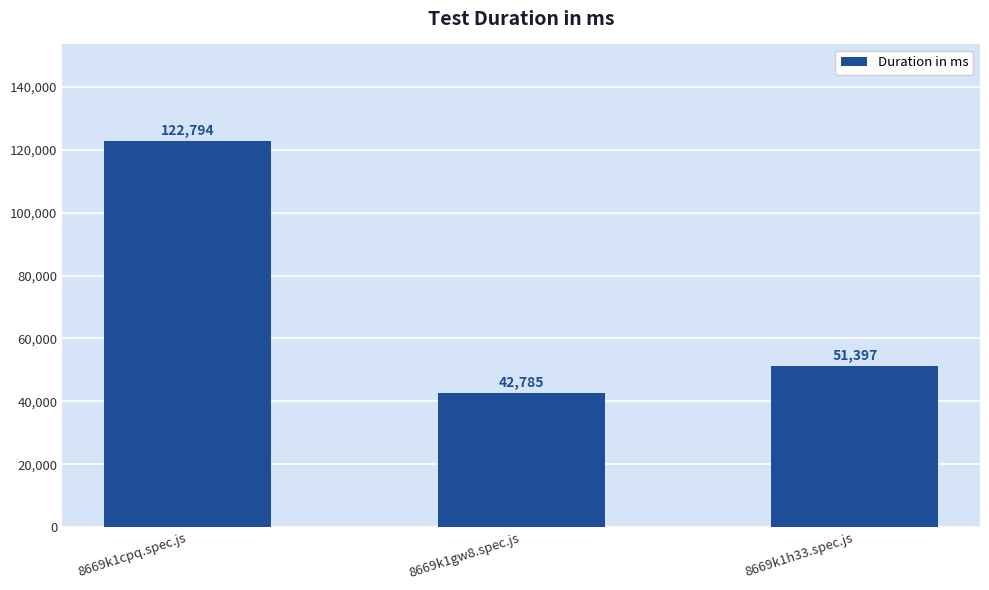

Count the values in the range 42785 to 122794.

3